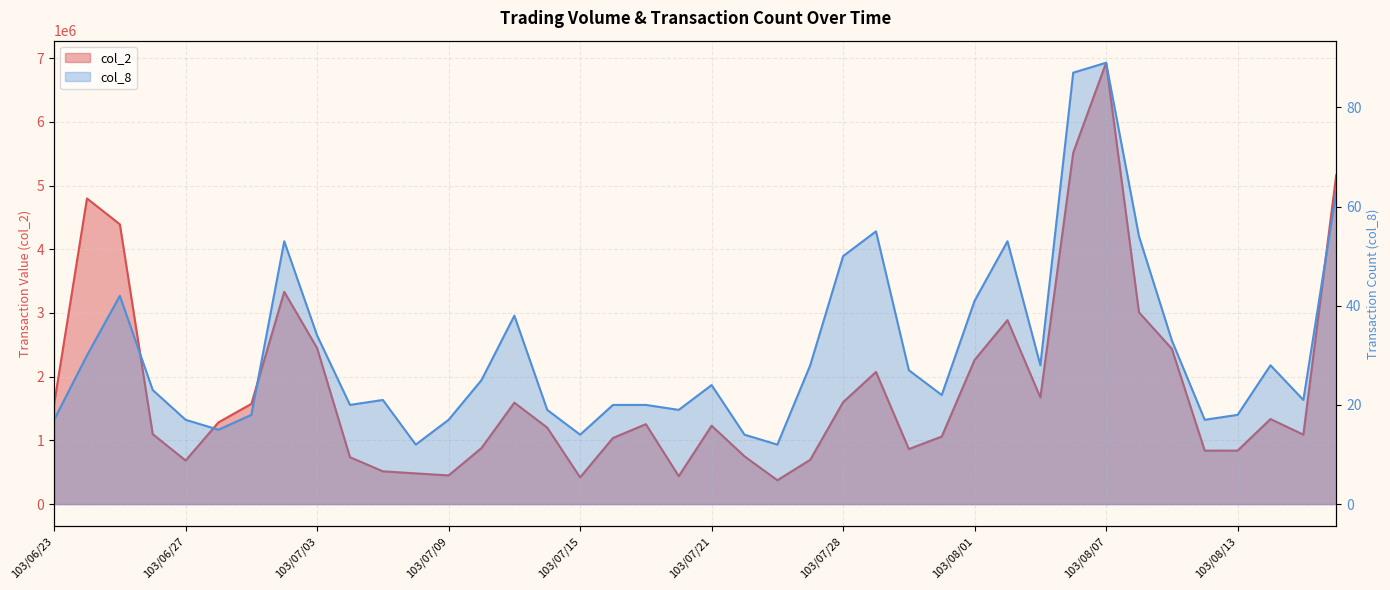

What is the difference between the maximum and minimum values in the col_8 series?

77